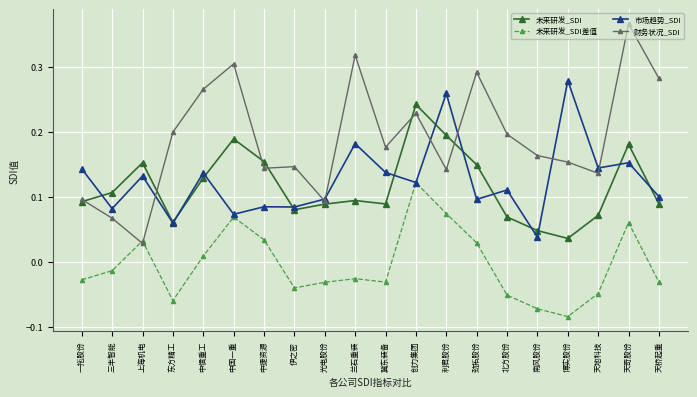

In 财务状况_SDI, how many points are higher than both neighbors (excluding endpoints)?

6